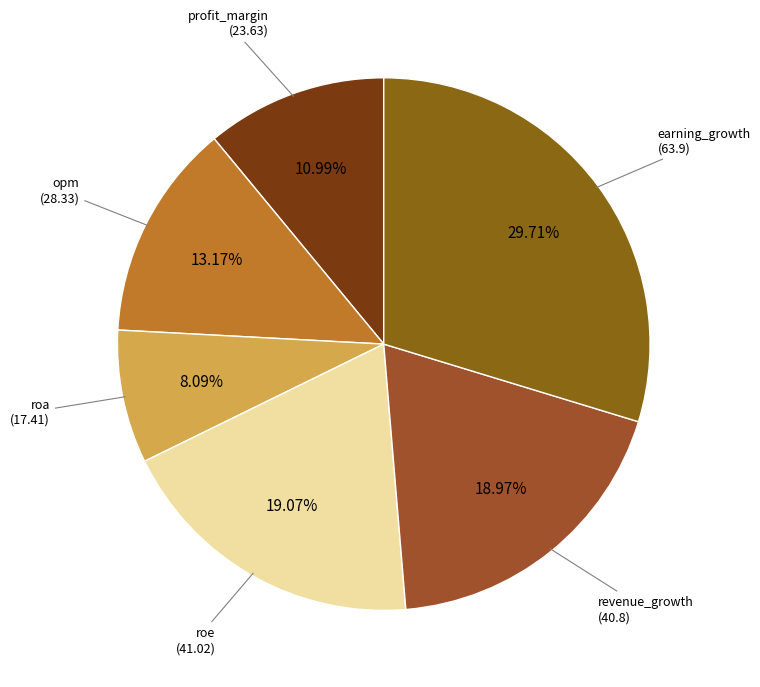

Approximately how many times larger is the value at roe compared to opm?

1.4